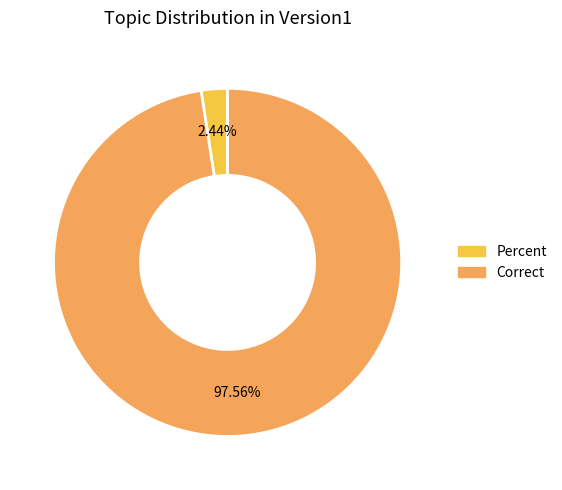

What is the largest slice in the pie chart?

Correct